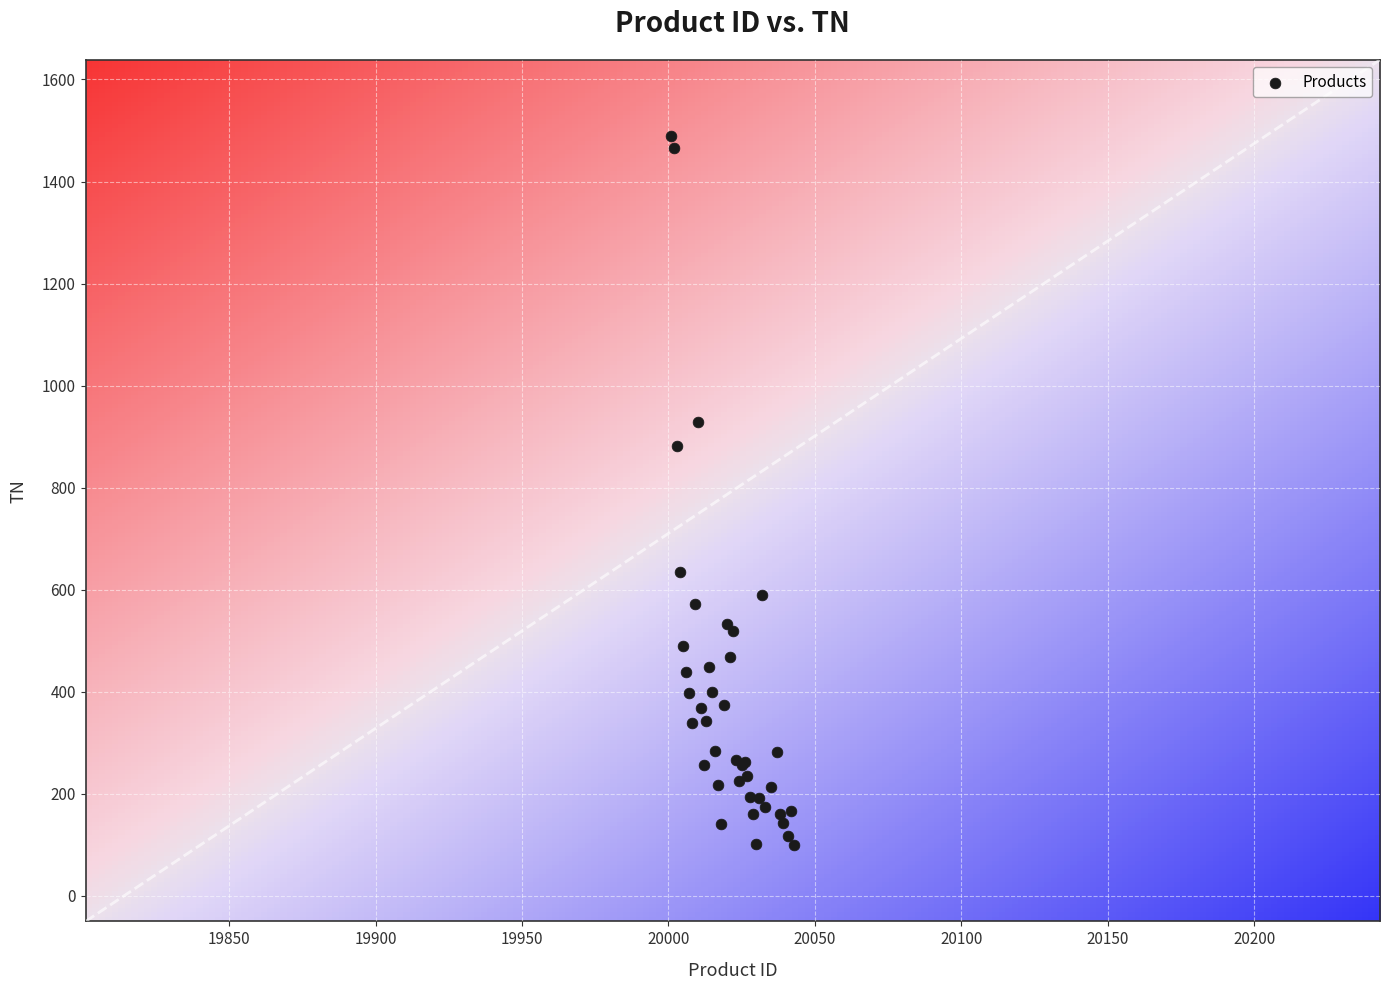

What Y value in the scatter plot is closest to 794?

881.2